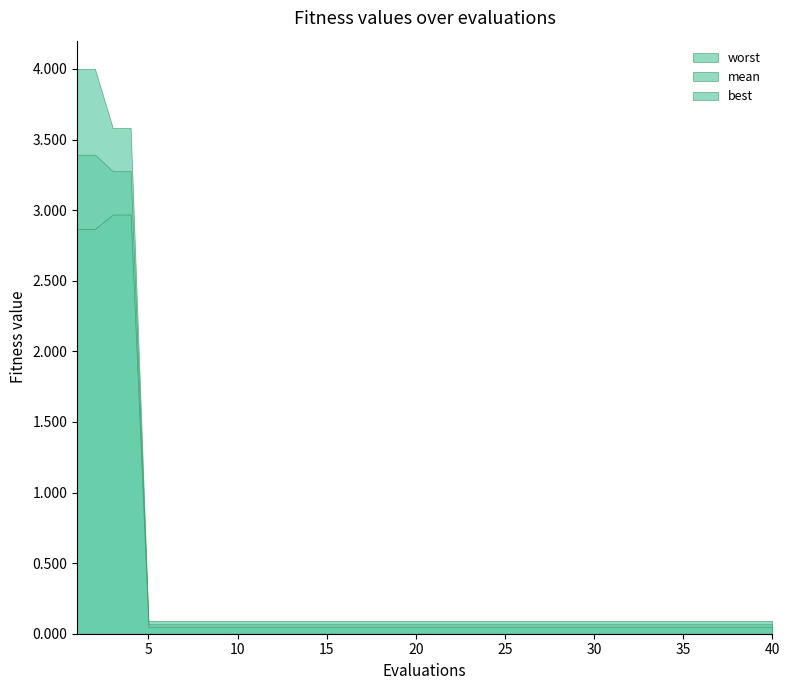

Is the value of worst at 3 greater than the value of mean at 1?

Yes